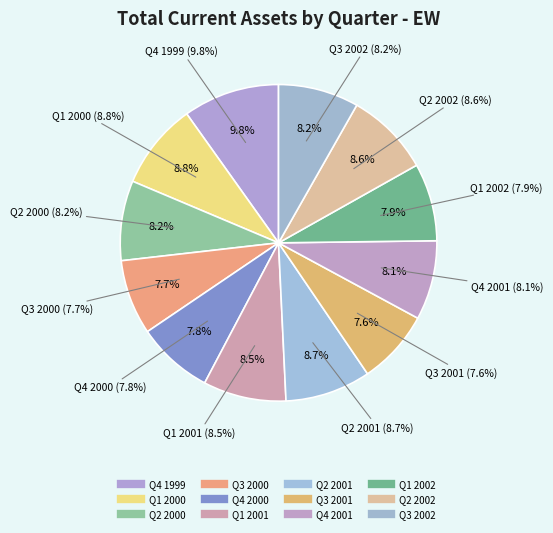

How many slices are in this pie chart?

12